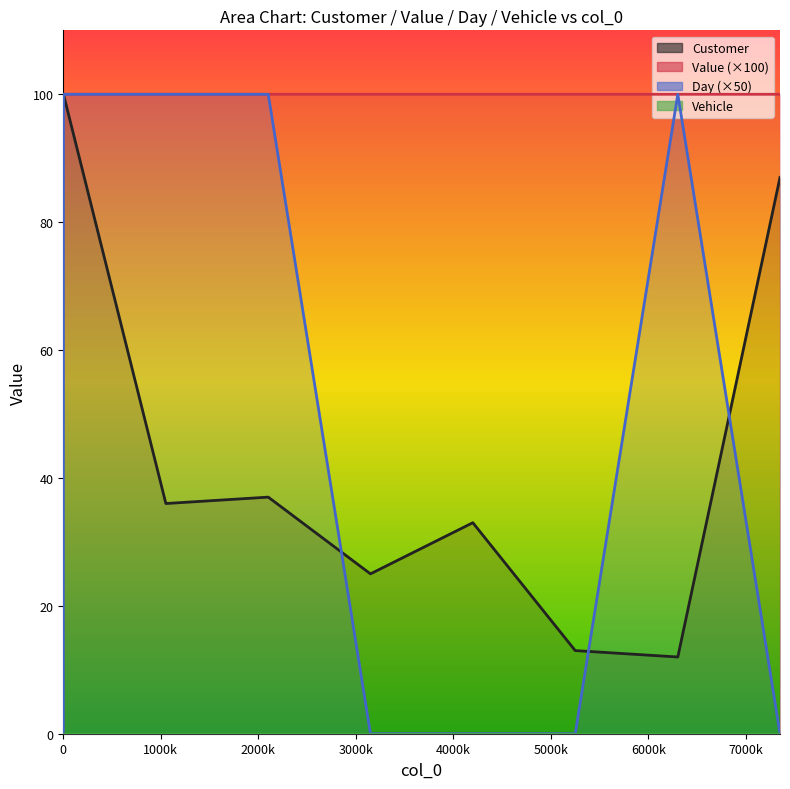

What is the total value across all series at 5250?

113.0